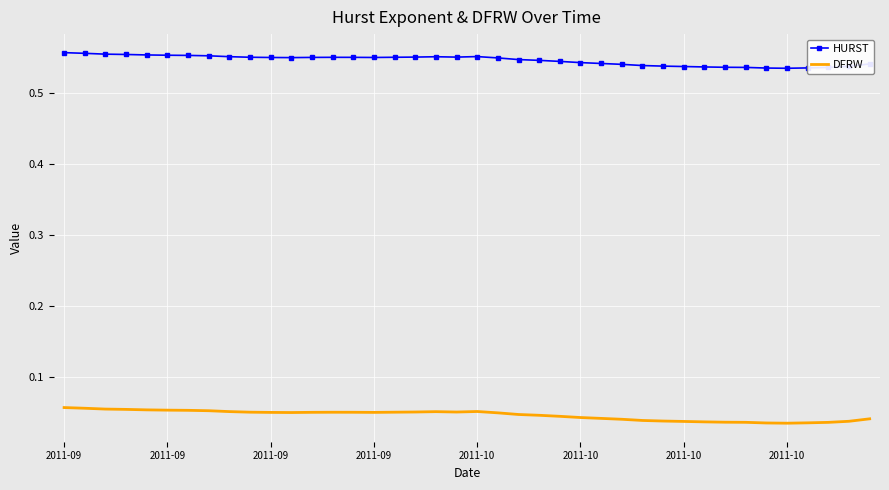

Which series has the largest total across all categories?

HURST